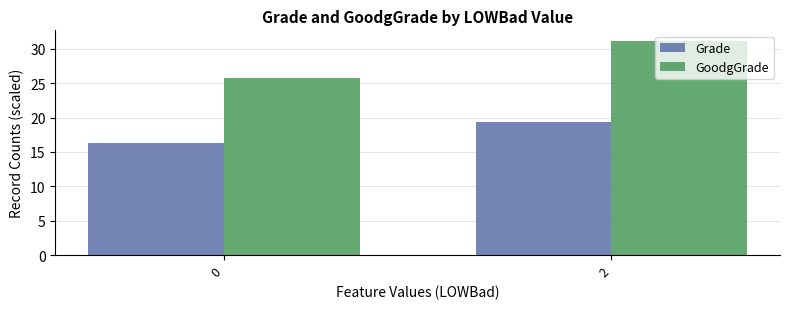

What are all the series names shown in the legend?

Grade, GoodgGrade